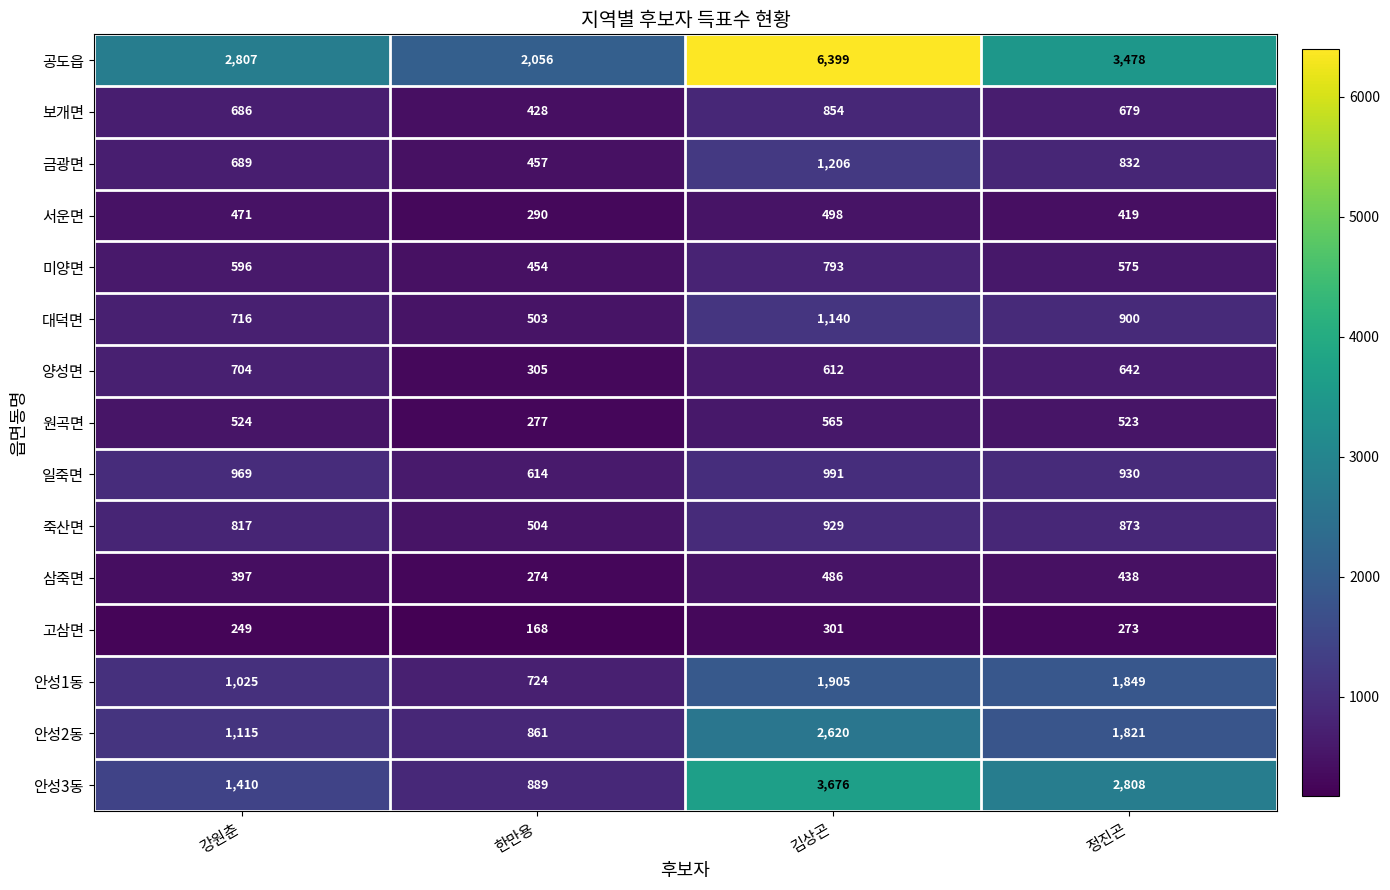

What value does the 원곡면 series have at 한만용, to the nearest 5?

275